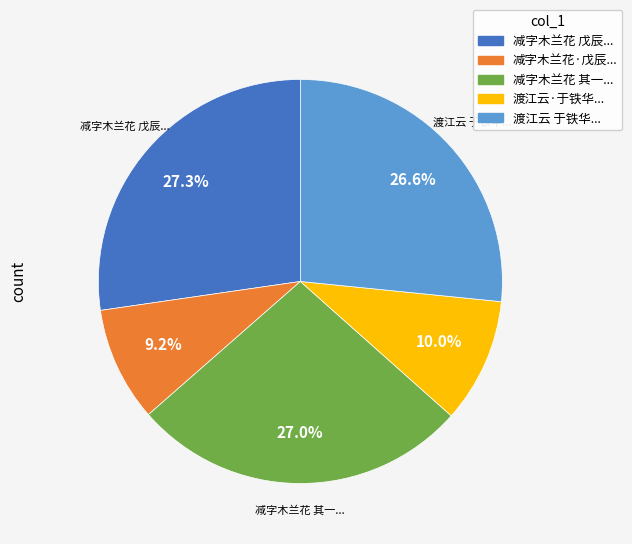

Is there a majority slice in this chart?

No